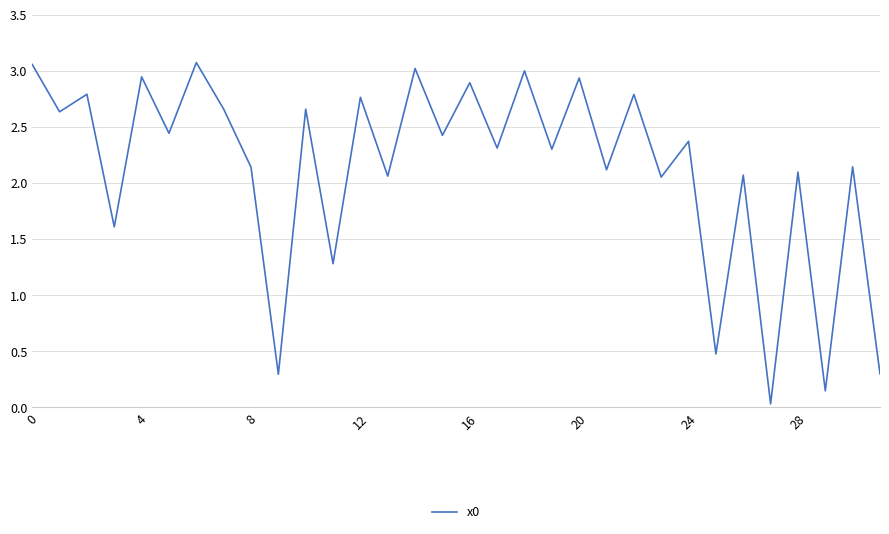

What is the difference between the maximum and minimum values?

3.0